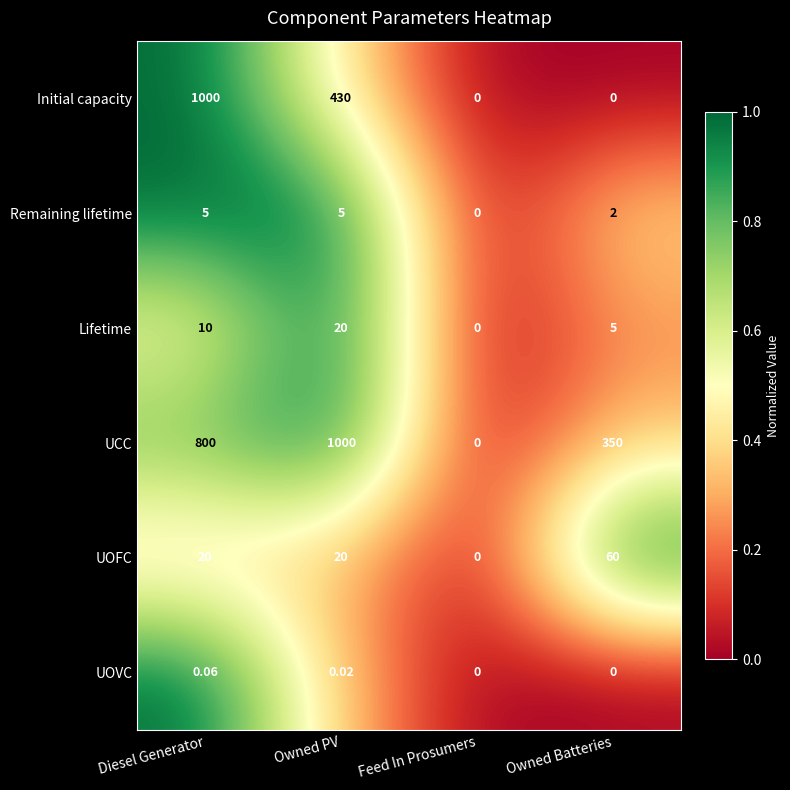

At which label is Remaining lifetime closest to 2?

Owned Batteries